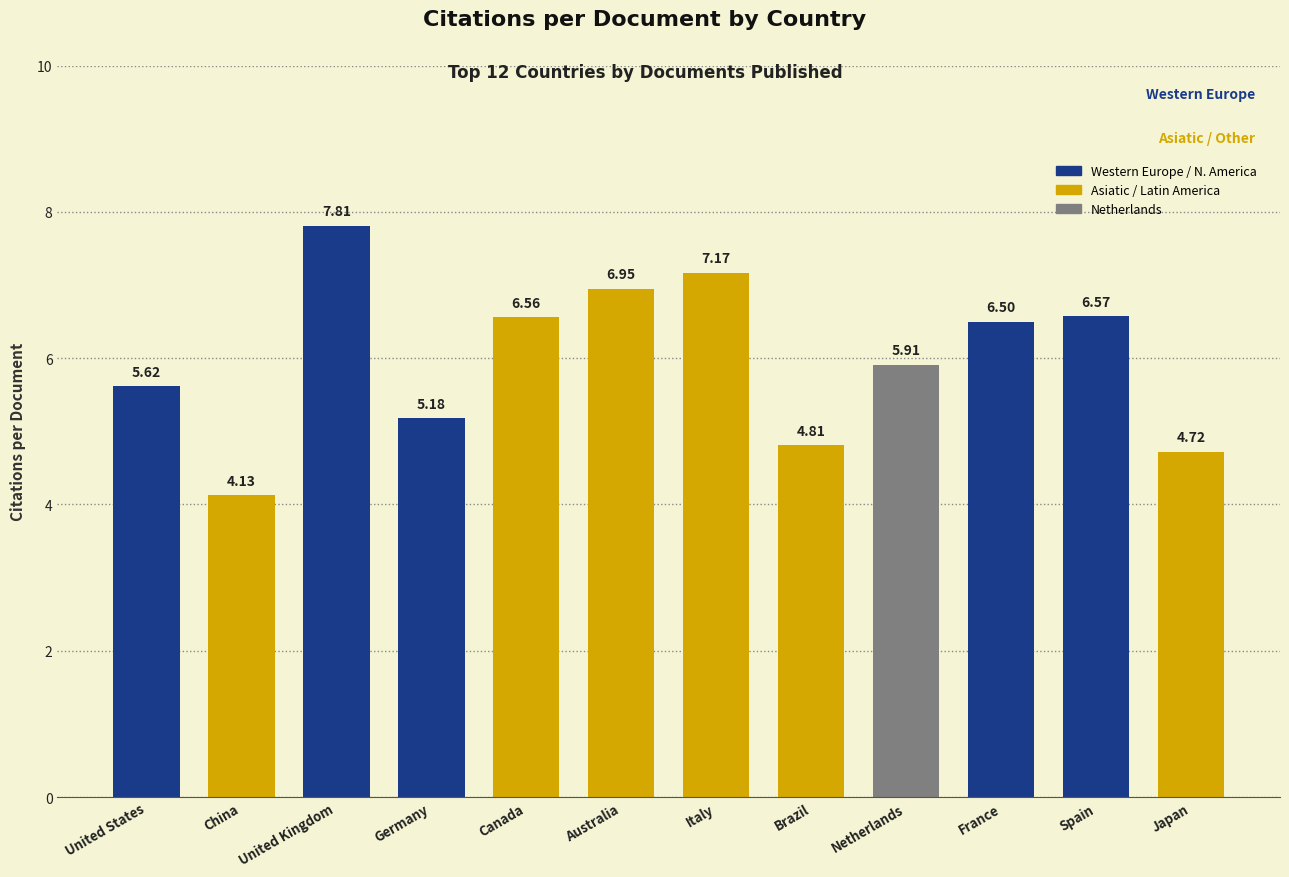

Does the chart contain any negative values?

No